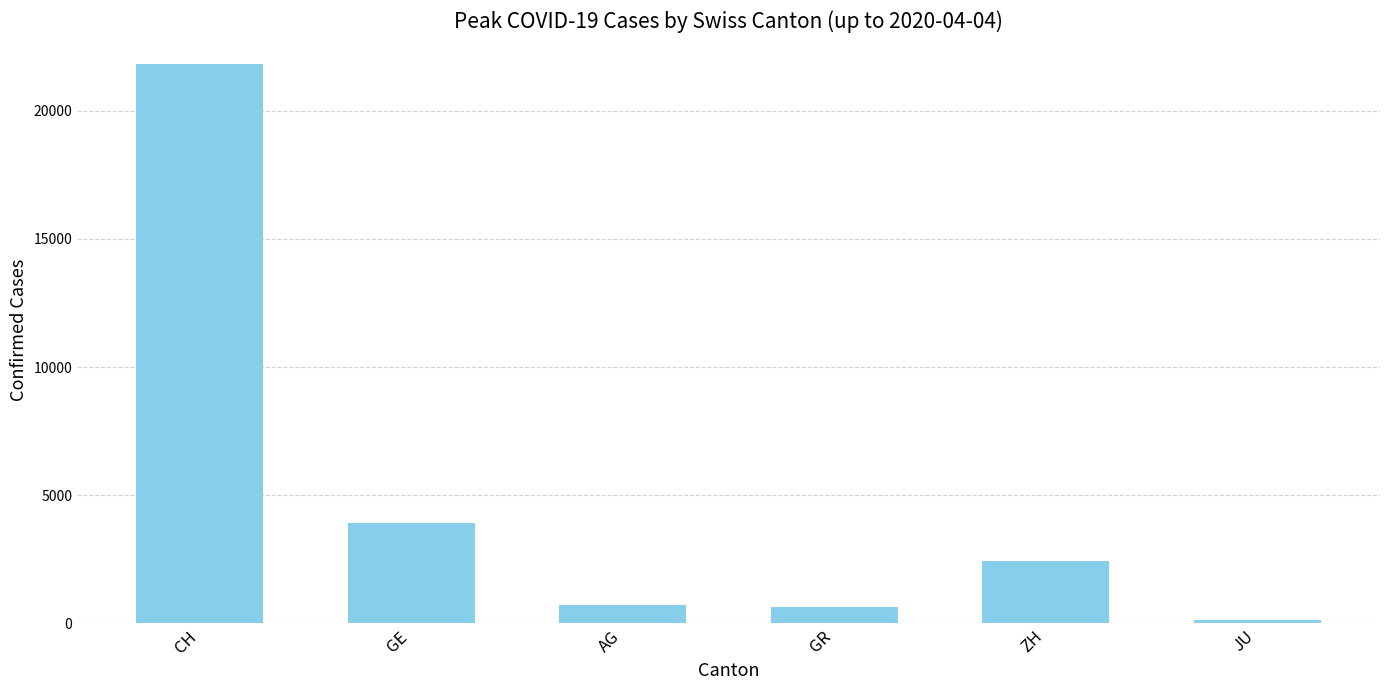

Where is the data nearest to the value 10990?

GE